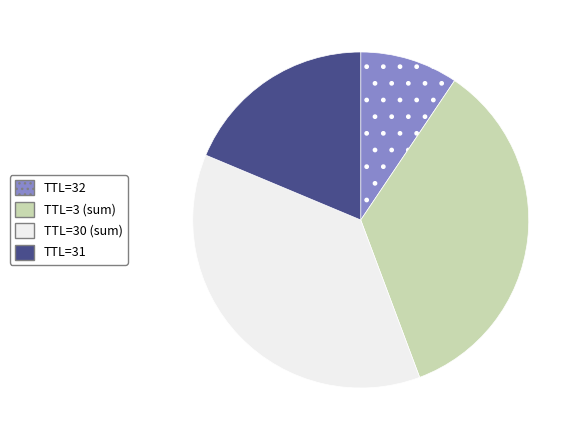

Does any single category account for the majority?

No